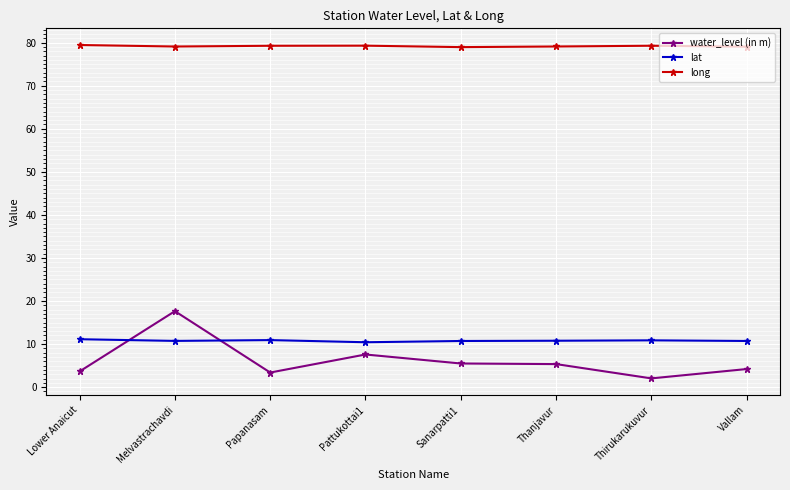

The value of lat at Sanarpatti1 is 10.7. True or false?

True